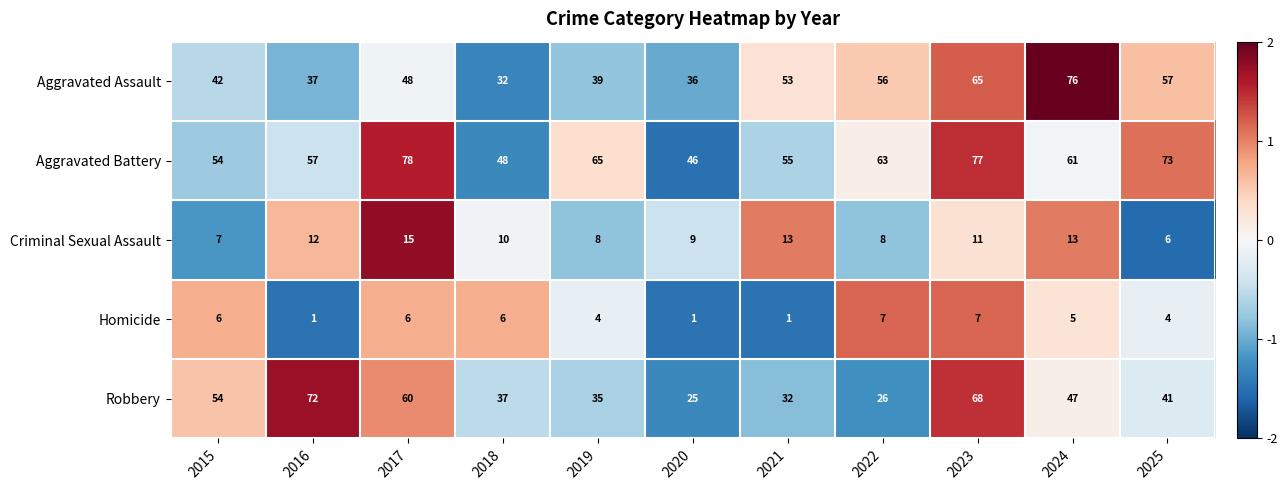

Is it true that Robbery equals 72 at 2016?

True